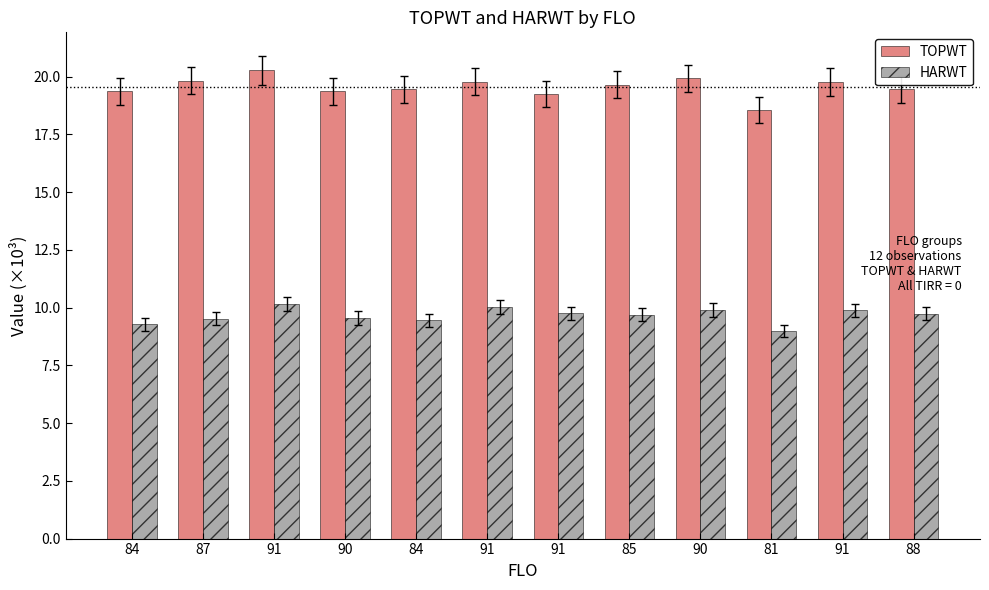

Where does the TOPWT series first go above 19?

84